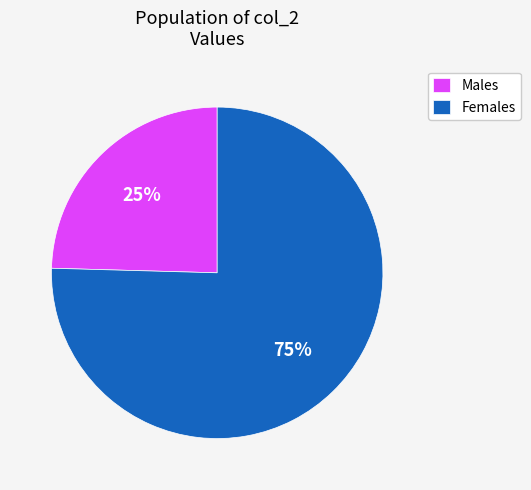

True or false: Males accounts for 33% of the total.

False